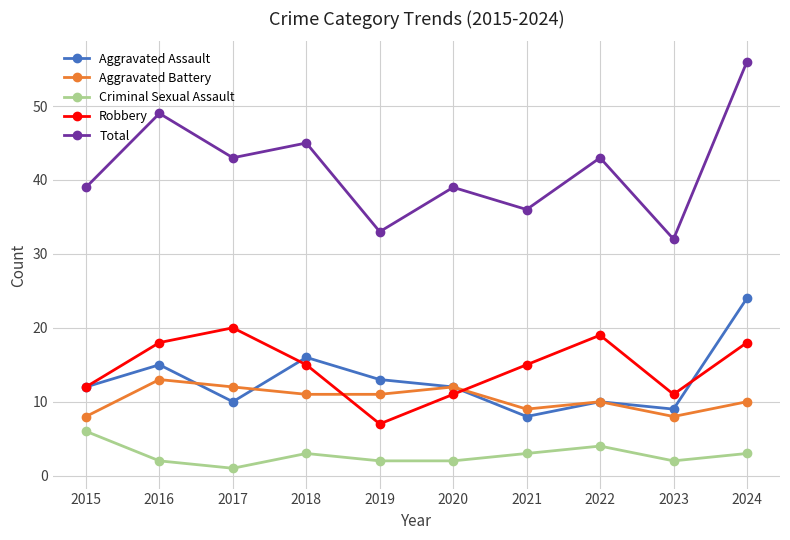

At which category does Robbery reach its first local peak?

2017